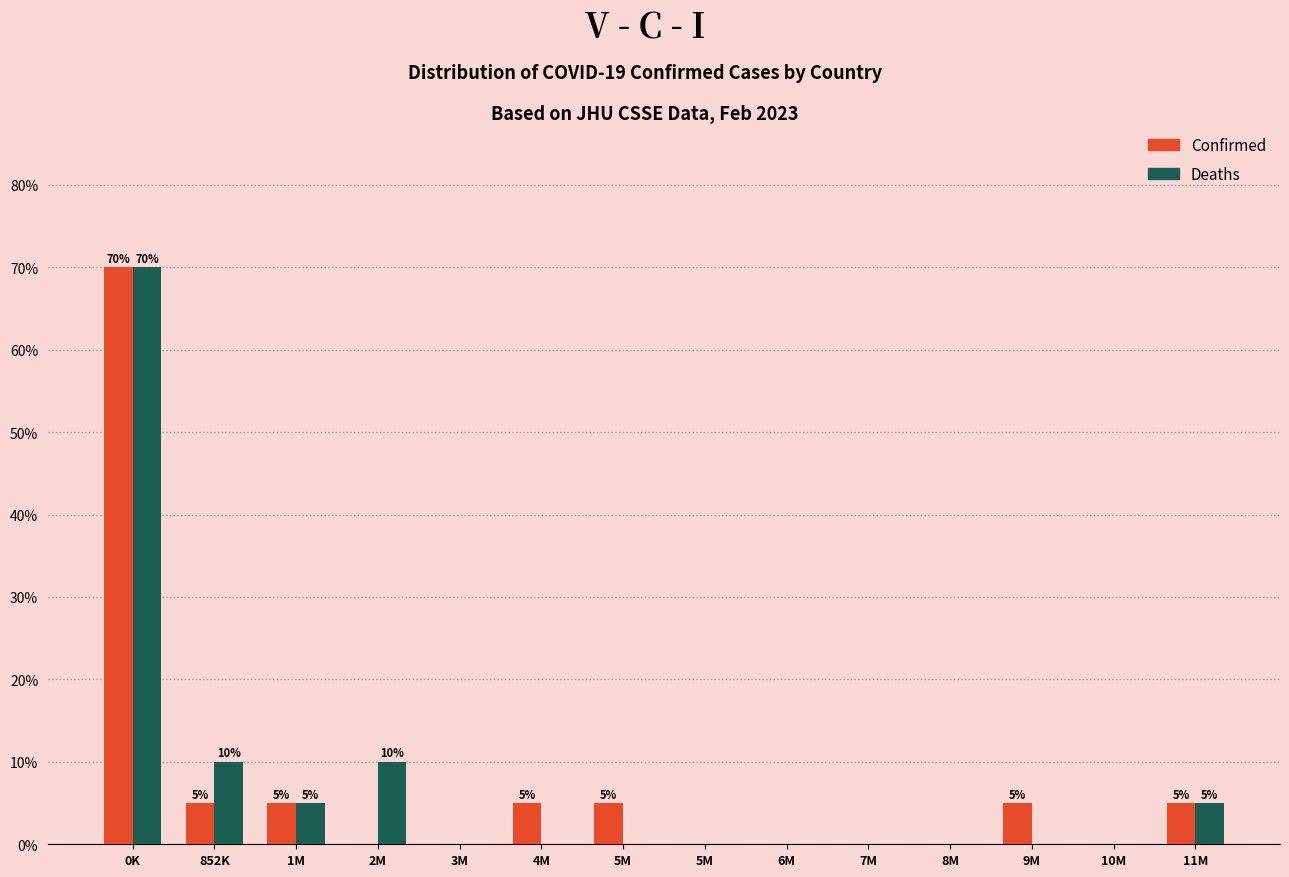

How many categories are shown in the chart?

14